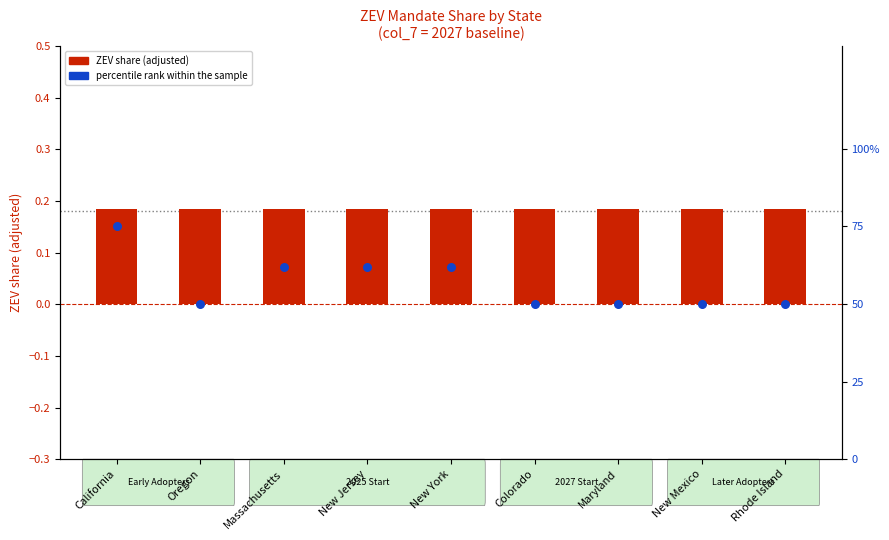

Which series contains the lowest Y value?

ZEV share (shifted)